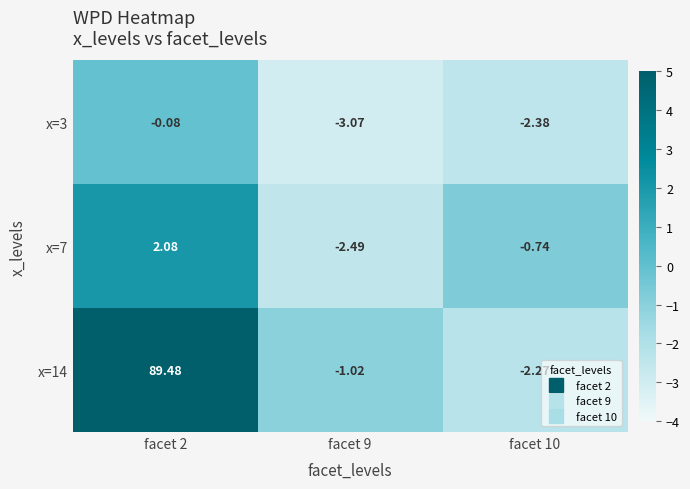

At how many categories does at least one series exceed 82?

1